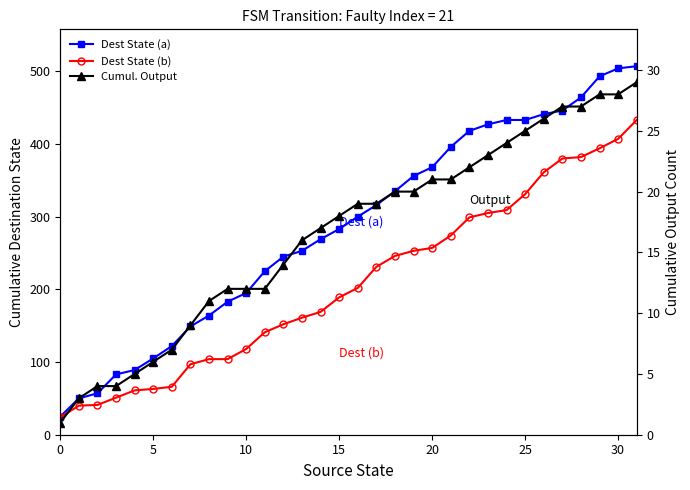

What is the value of the Cumul. Output point at the 2nd from the left?

3